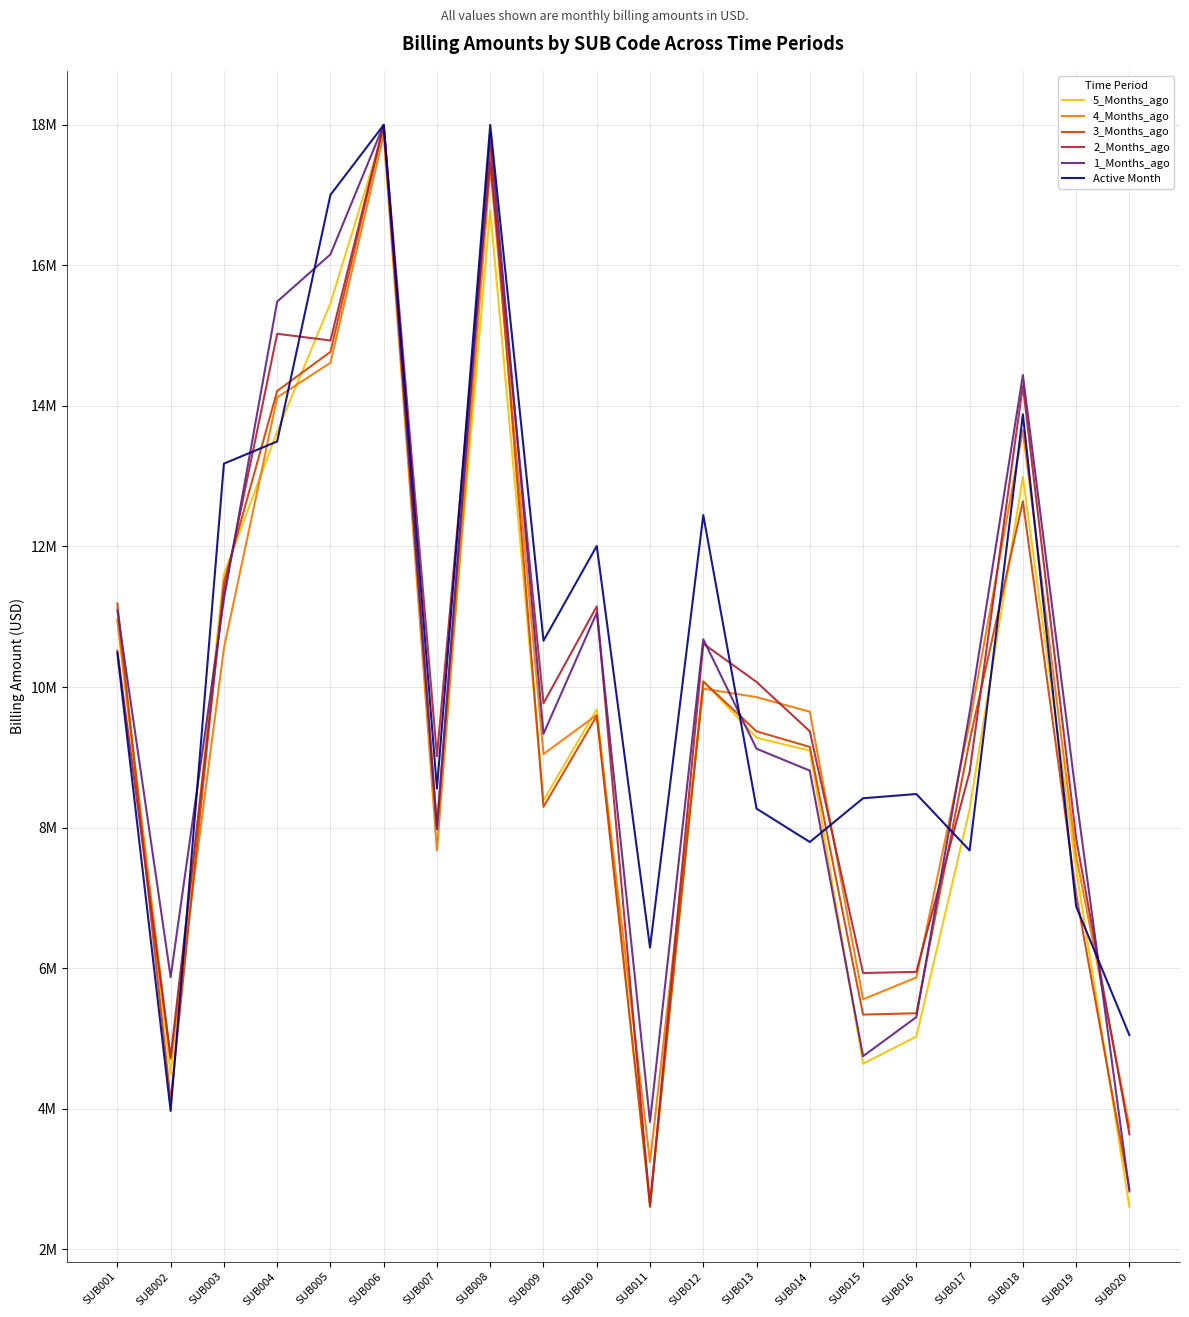

How many interior local peaks does the 3_Months_ago series have?

5